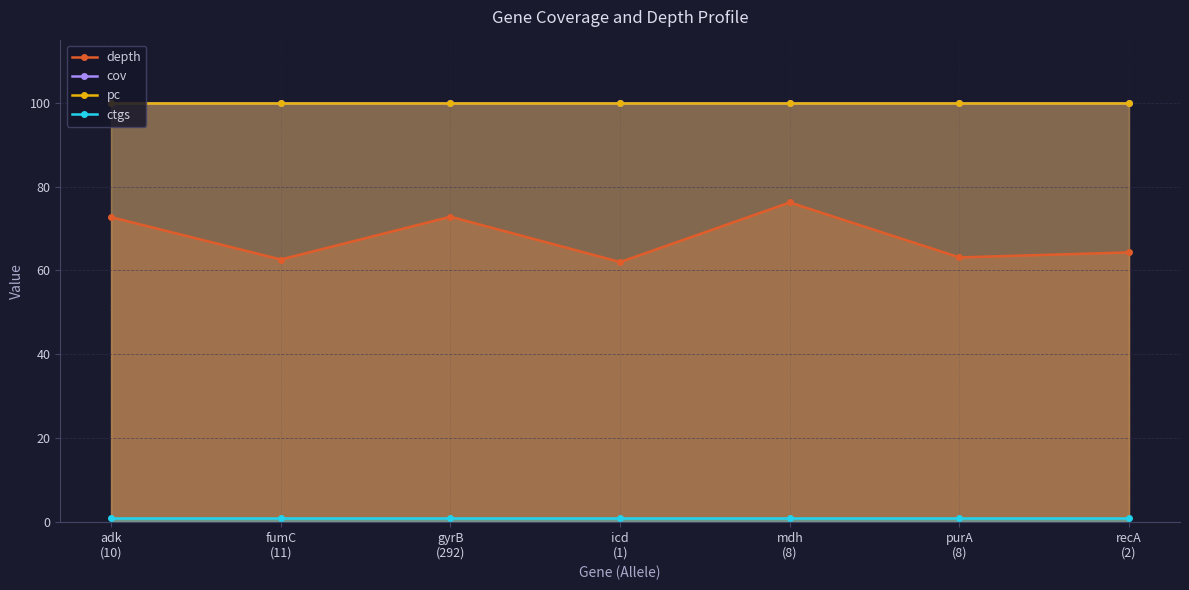

Reading right to left, transcribe all the data shown in this chart.

depth: recA
(2)=64.3	purA
(8)=63.1	mdh
(8)=76.2	icd
(1)=62.0	gyrB
(292)=72.8	fumC
(11)=62.6	adk
(10)=72.7
cov: recA
(2)=100.0	purA
(8)=100.0	mdh
(8)=100.0	icd
(1)=100.0	gyrB
(292)=100.0	fumC
(11)=100.0	adk
(10)=100.0
pc: recA
(2)=100.0	purA
(8)=100.0	mdh
(8)=100.0	icd
(1)=100.0	gyrB
(292)=100.0	fumC
(11)=100.0	adk
(10)=100.0
ctgs: recA
(2)=1.0	purA
(8)=1.0	mdh
(8)=1.0	icd
(1)=1.0	gyrB
(292)=1.0	fumC
(11)=1.0	adk
(10)=1.0